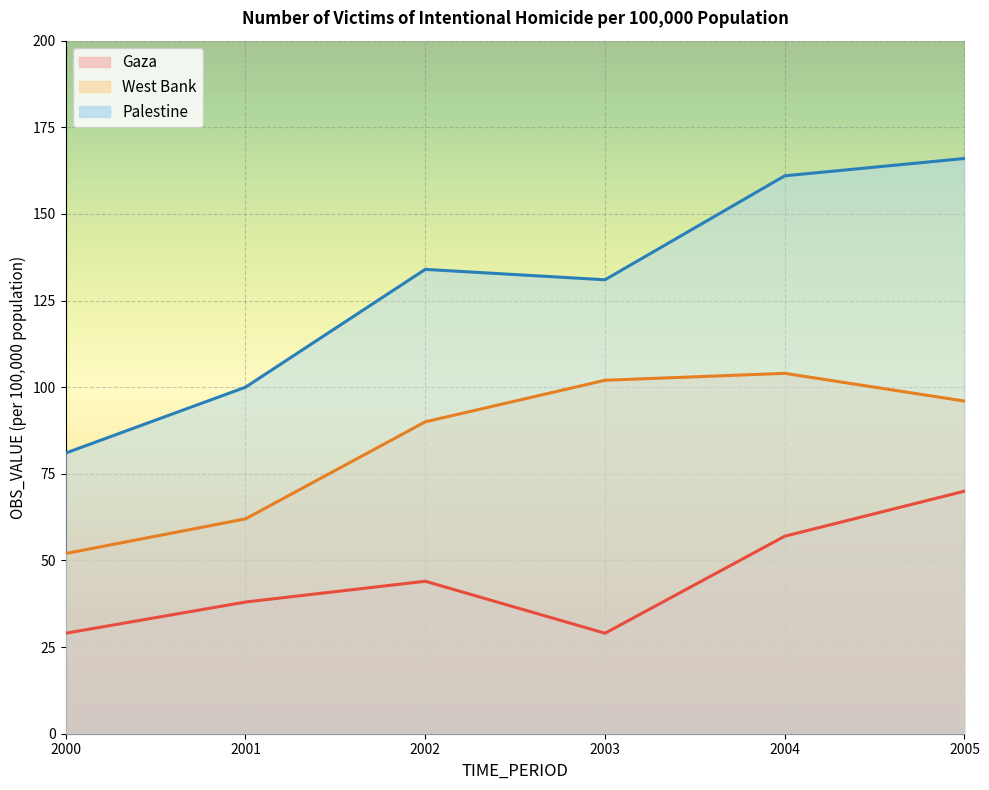

At how many categories does at least one series exceed 37?

6